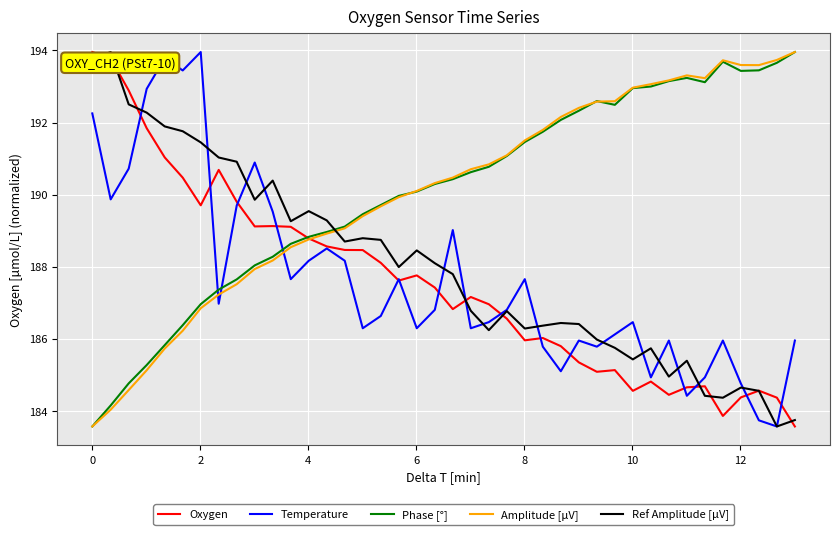

Is this an area chart (filled region under the line)?

No